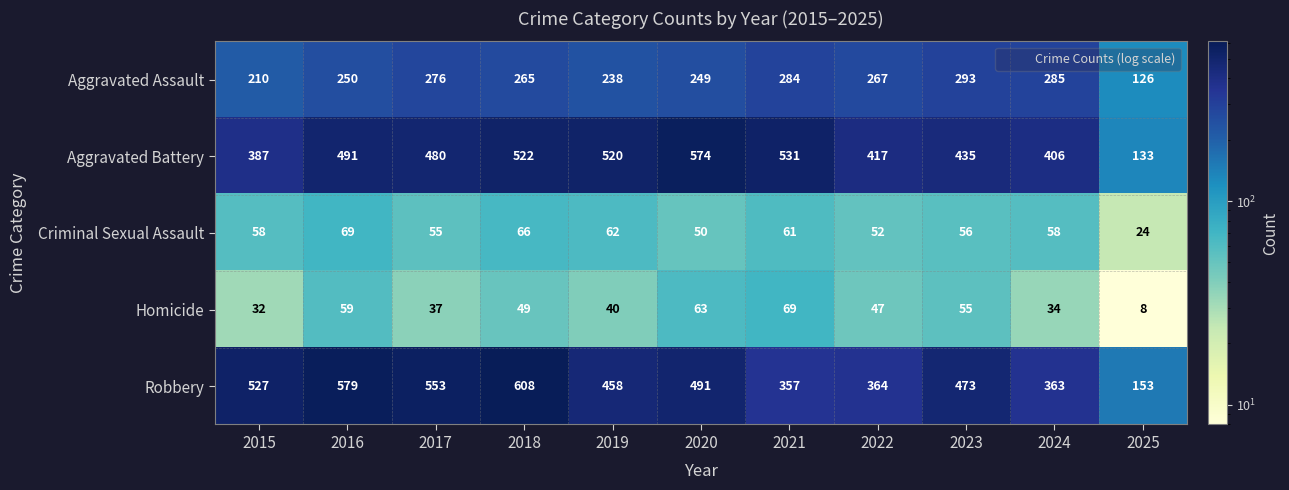

True or false: Aggravated Battery has a value of 57 at 2025.

False